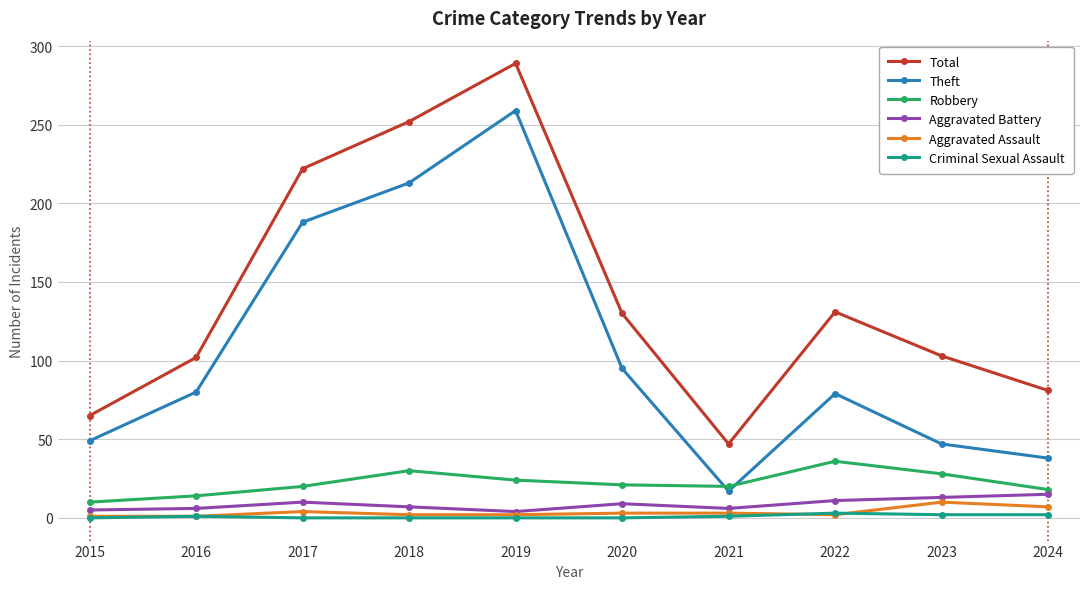

How many series are shown in this chart?

6